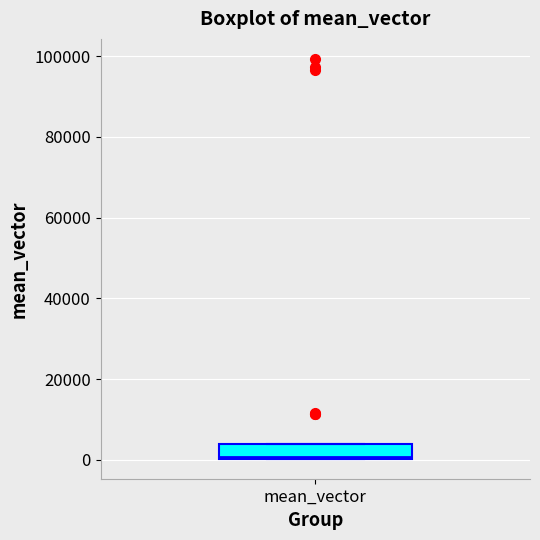

Where is the lower edge of the box for mean_vector on the y-axis? The values are not printed on the chart, so give them approximately, as read against the axis.

0